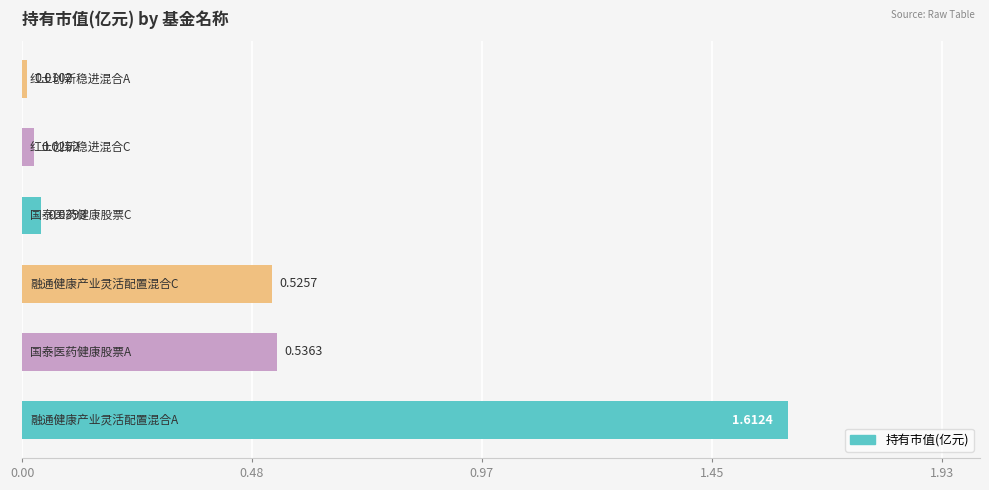

What is the sum of all values?

2.7